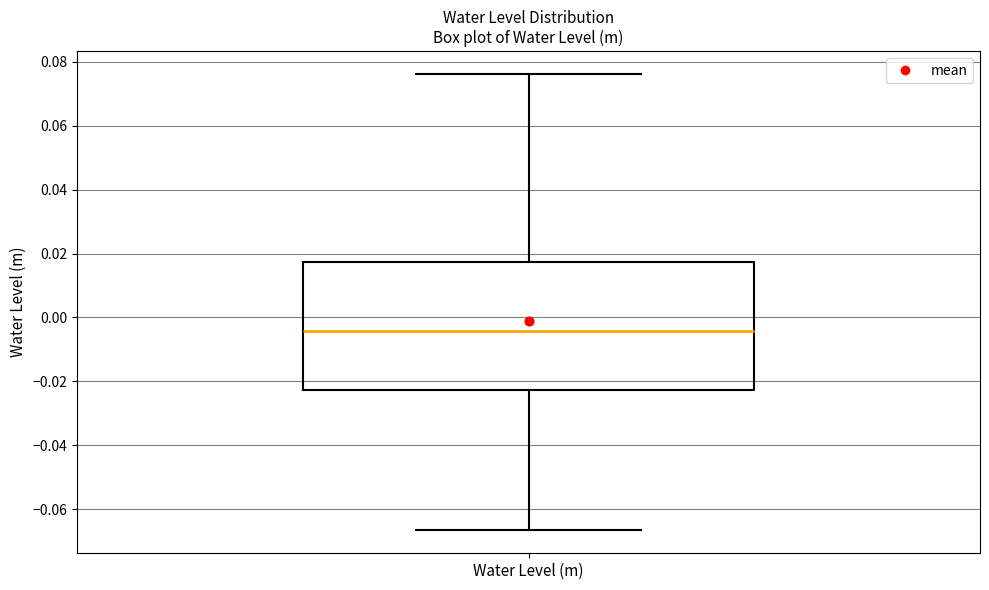

Transcribe this box plot: give where the median line is, the range the box spans, and where the two whiskers end, as read against the y-axis. The values are not printed on the chart, so give them approximately, as read against the axis.

median -0.004, box -0.022 to 0.018, whiskers -0.066 to 0.076